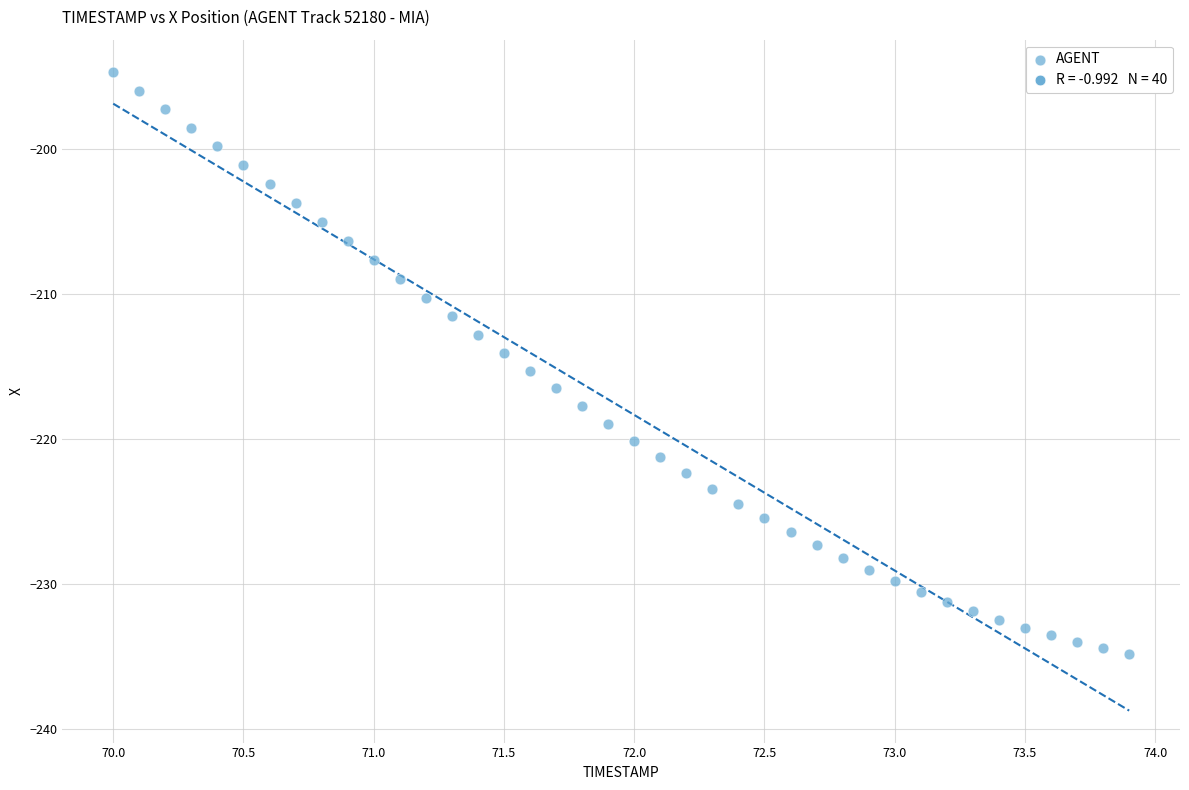

What is the range of X values (max minus min)?

3.9